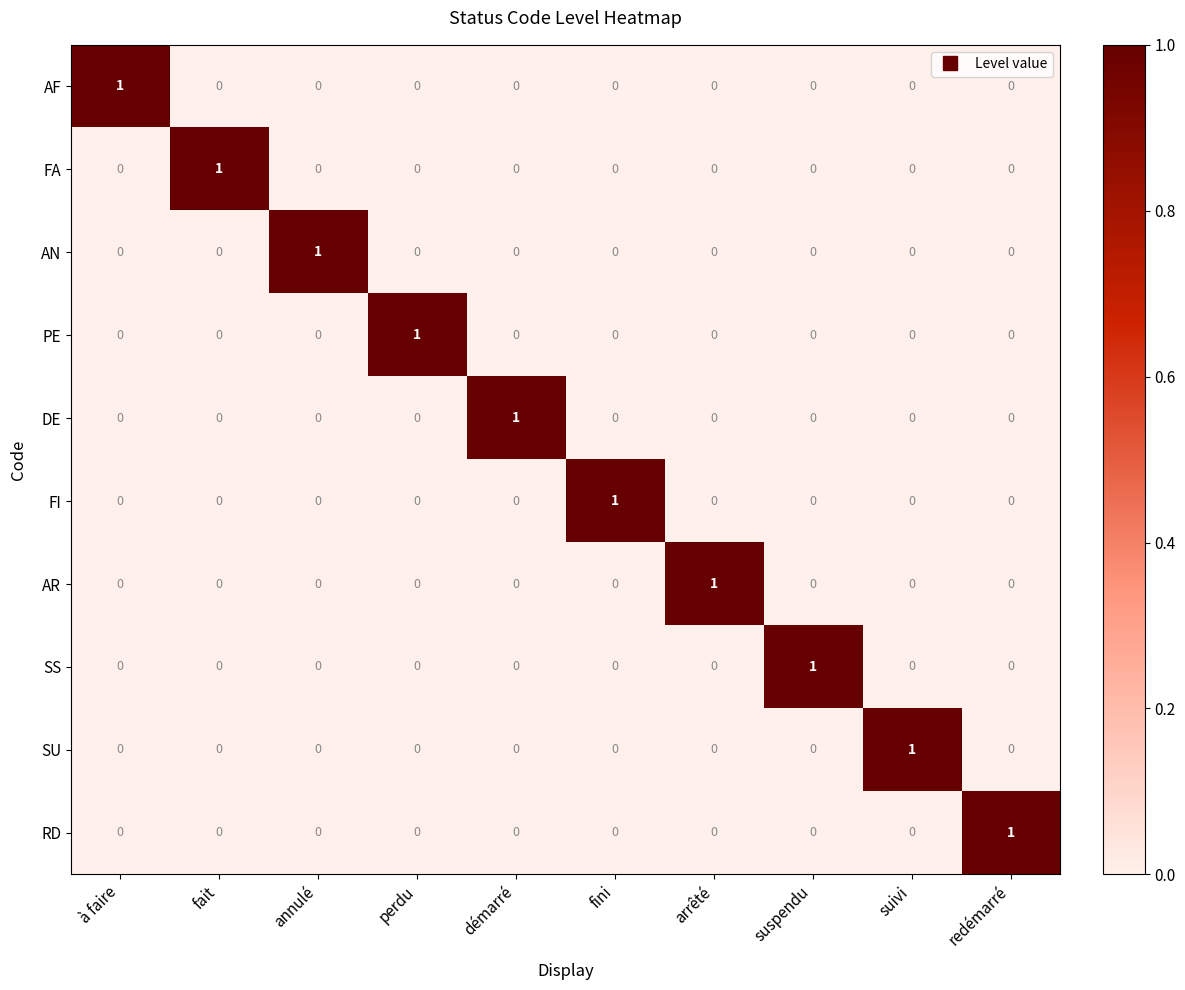

The SU series shows 0 at démarré. True or false?

True